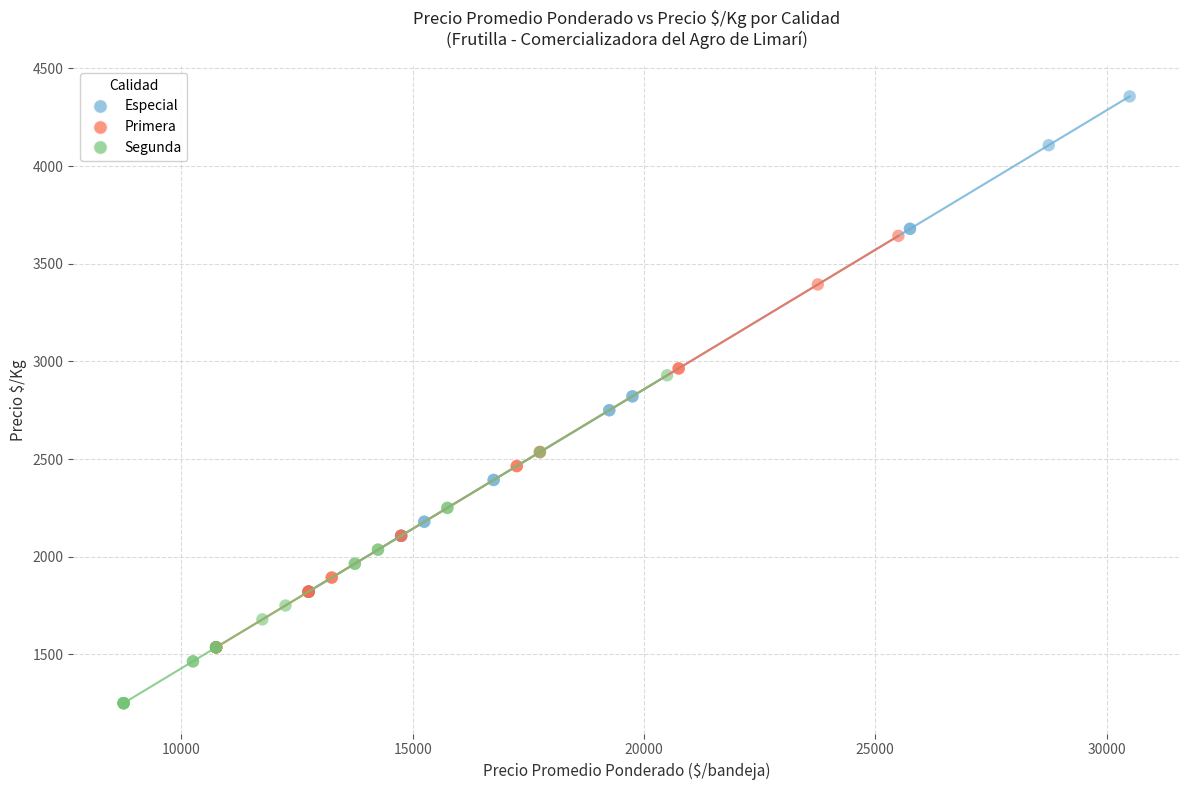

Which series contains the lowest Y value?

Segunda